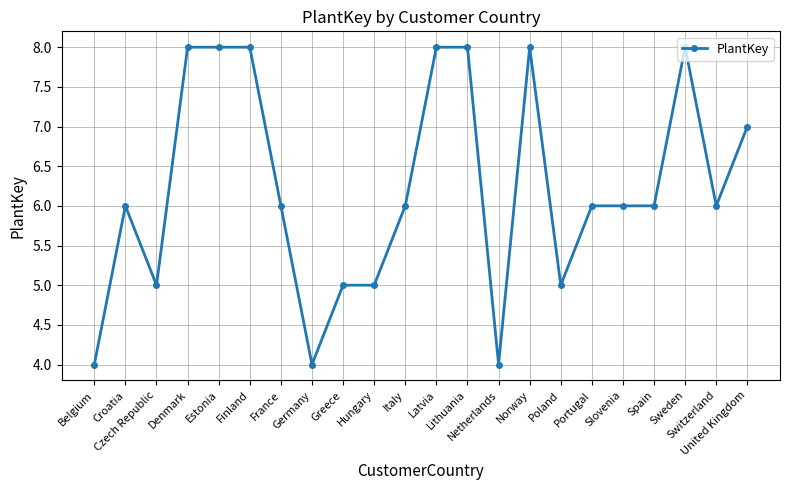

What position from the left is France?

7